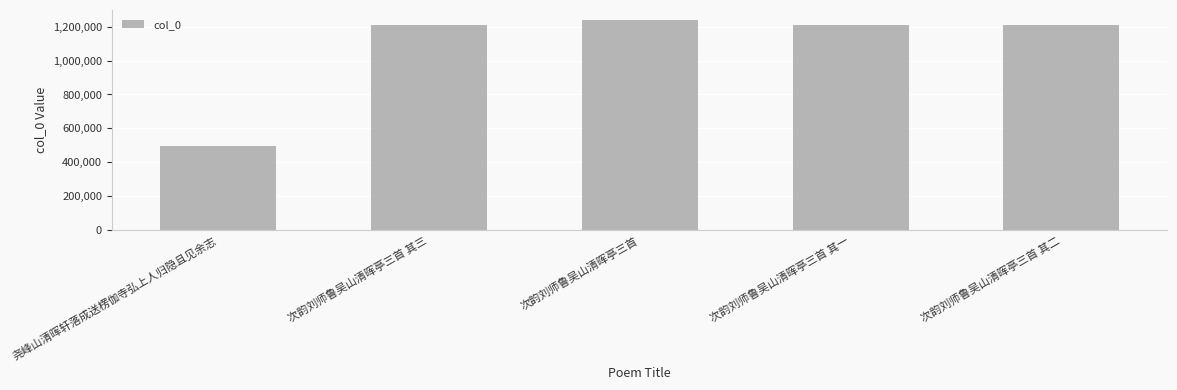

The chart shows a value of 1236029 at 次韵刘师鲁吴山清晖亭三首. True or false?

True